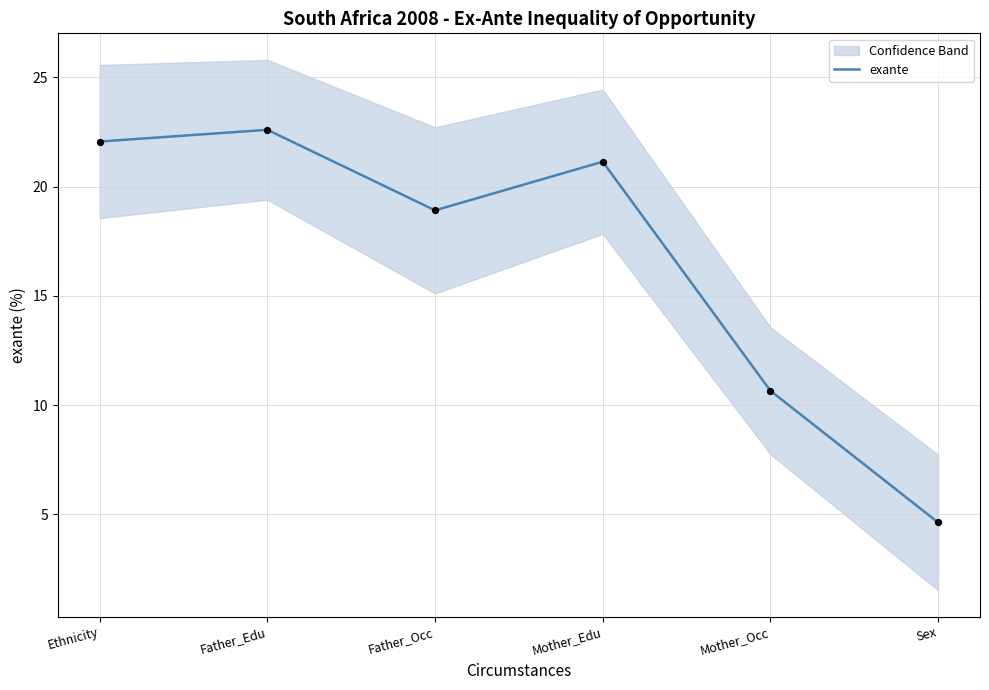

What is the change in value from Ethnicity to Mother_Occ?

-11.4